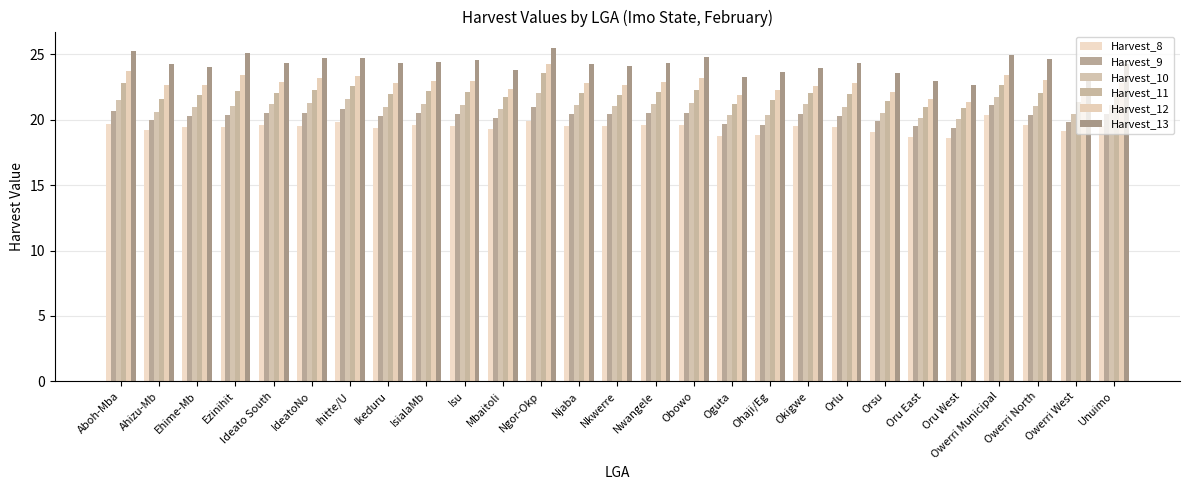

What is the label of the 2nd bar from the right?

Owerri West